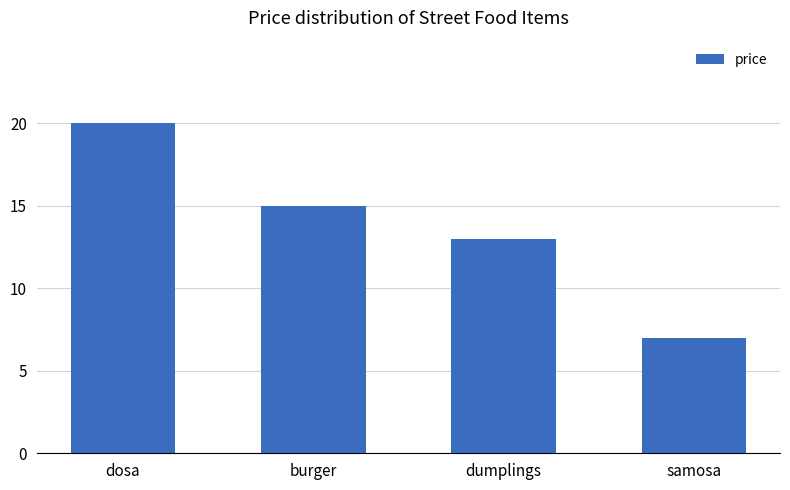

What is the difference between the values at dosa and burger?

5